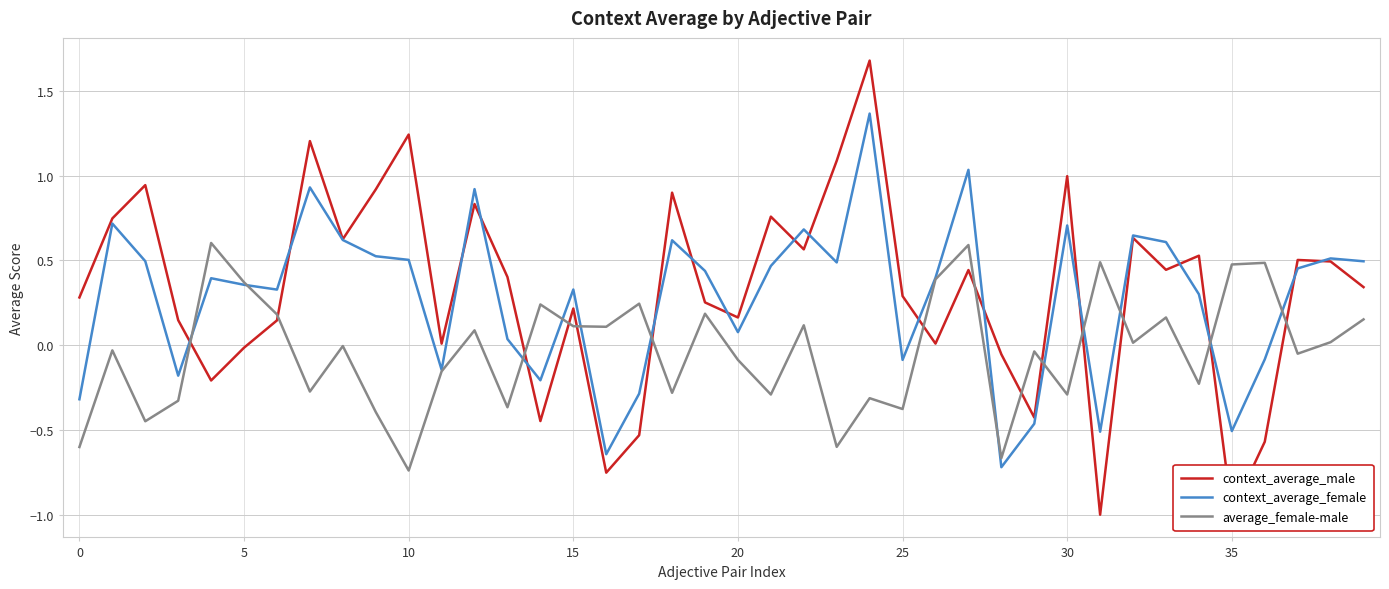

List the series in order of their peak value, lowest first.

average_female-male, context_average_female, context_average_male